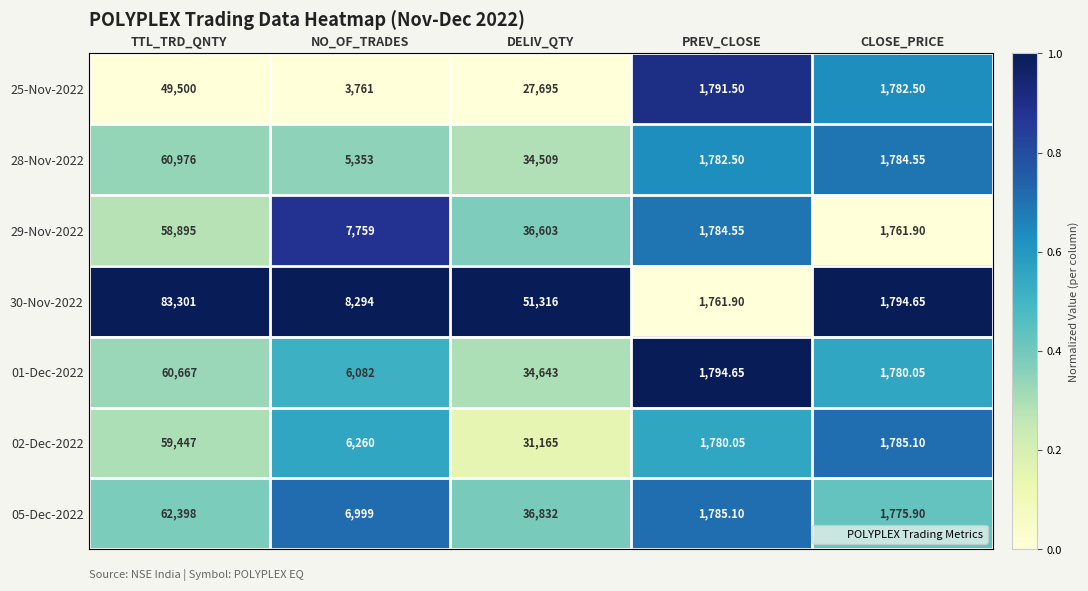

List the labels in order of 29-Nov-2022 value, smallest first.

CLOSE_PRICE, PREV_CLOSE, NO_OF_TRADES, DELIV_QTY, TTL_TRD_QNTY